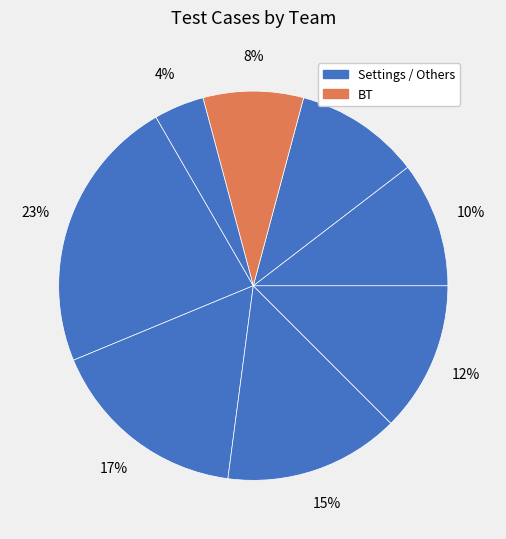

Count the number of slices in the pie.

8